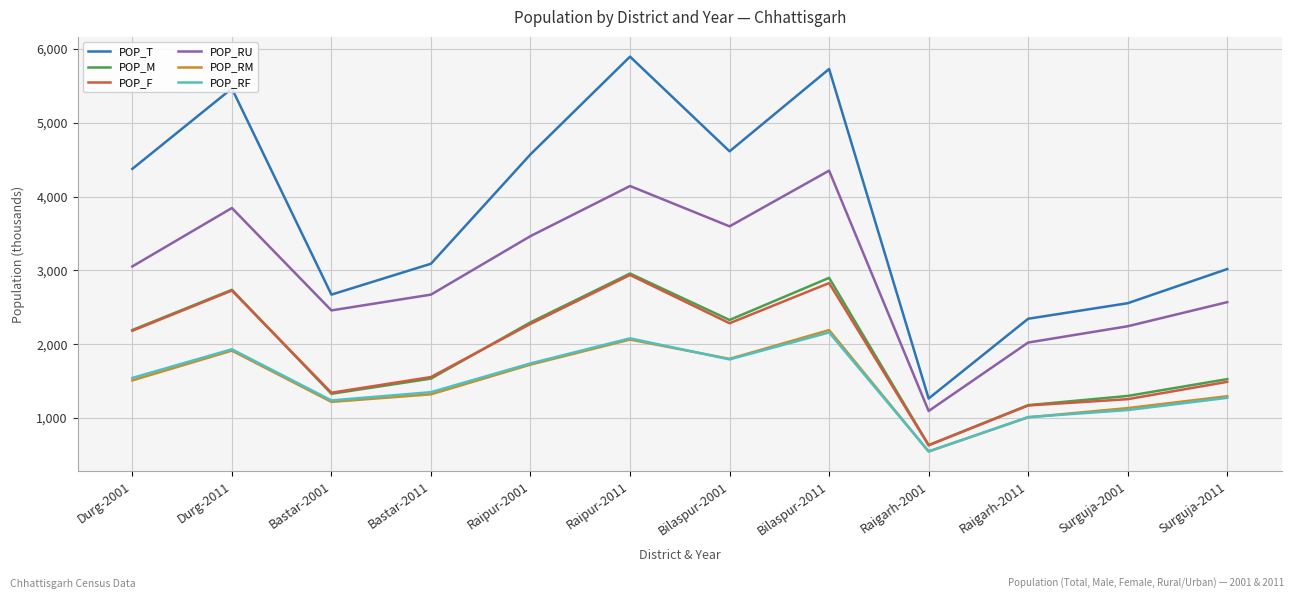

Which series has the largest range (max minus min)?

POP_T